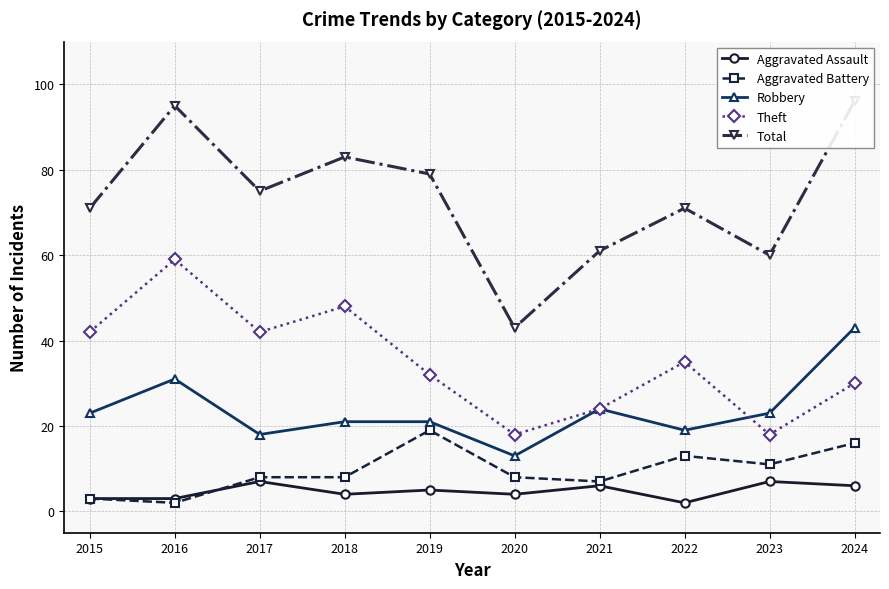

True or false: Theft has more than 2 points higher than both neighbors.

True